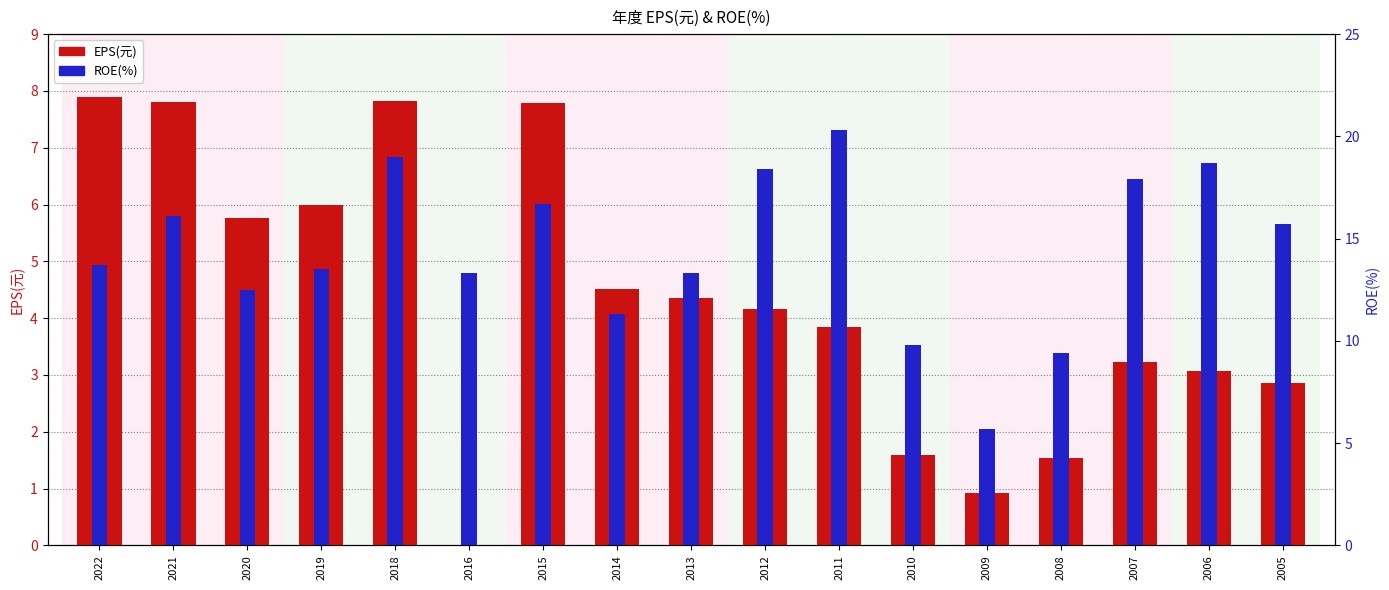

At which label does ROE(%) first exceed 4?

2022